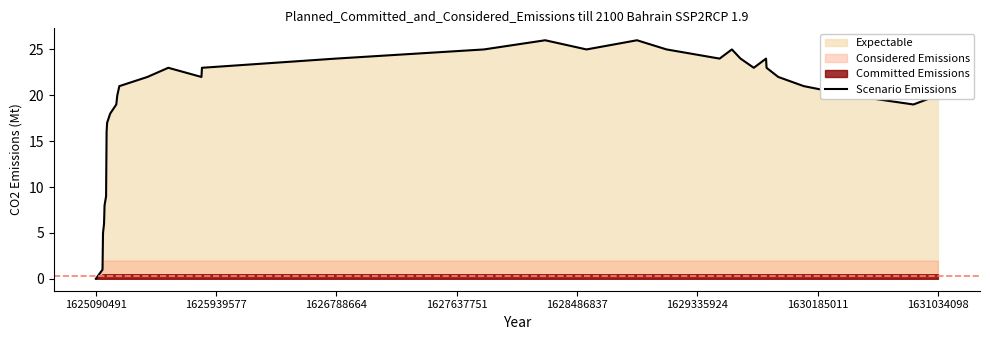

At which label is the value closest to 13?

1630185011